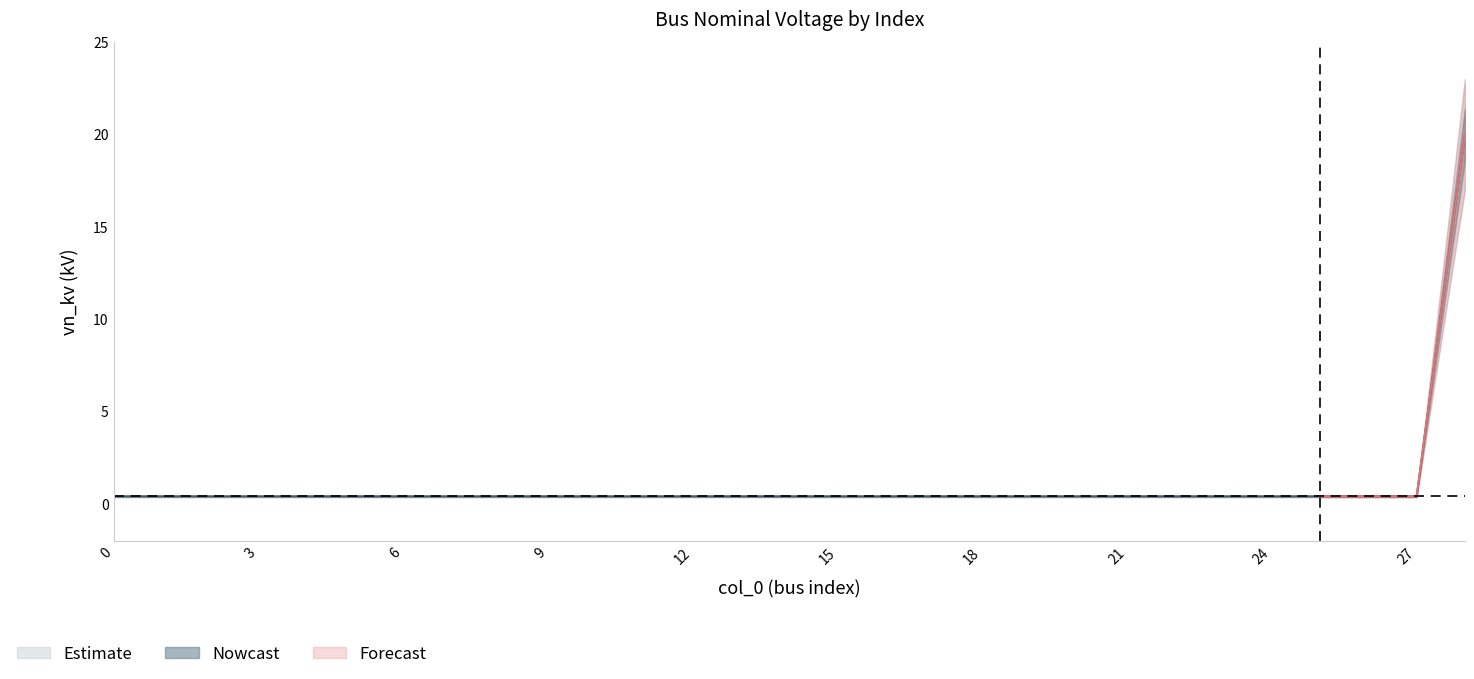

What is the greatest value displayed?

20.0